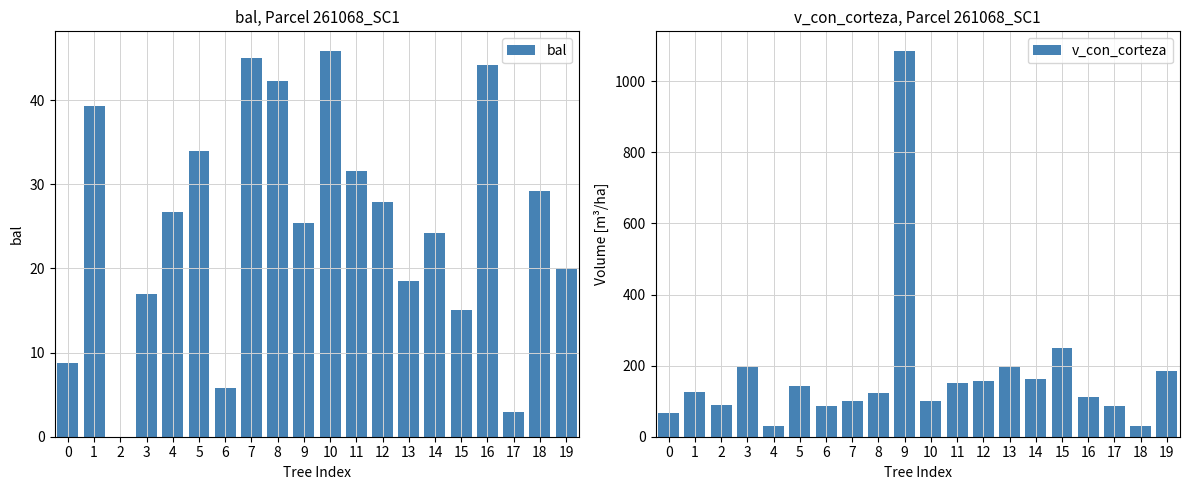

True or false: v_con_corteza has a value of 115.2 at 0.

False